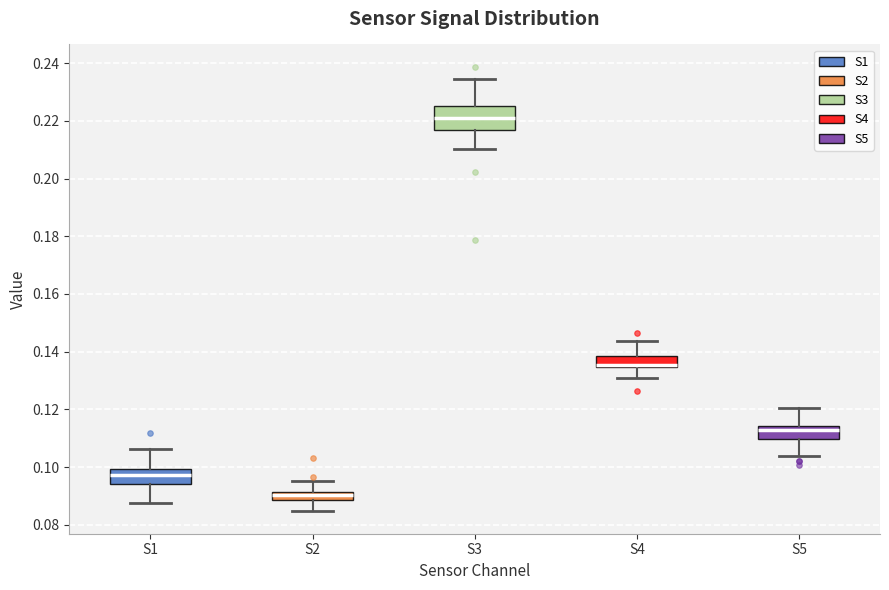

Where is the upper edge of the box for S1 on the y-axis? The values are not printed on the chart, so give them approximately, as read against the axis.

0.100